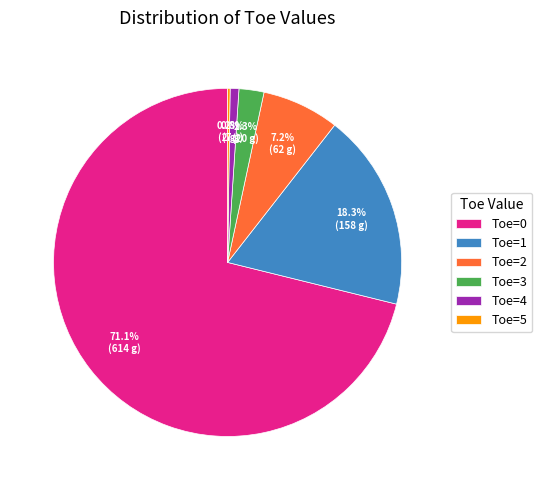

Is there any slice that represents more than half of the pie?

Yes